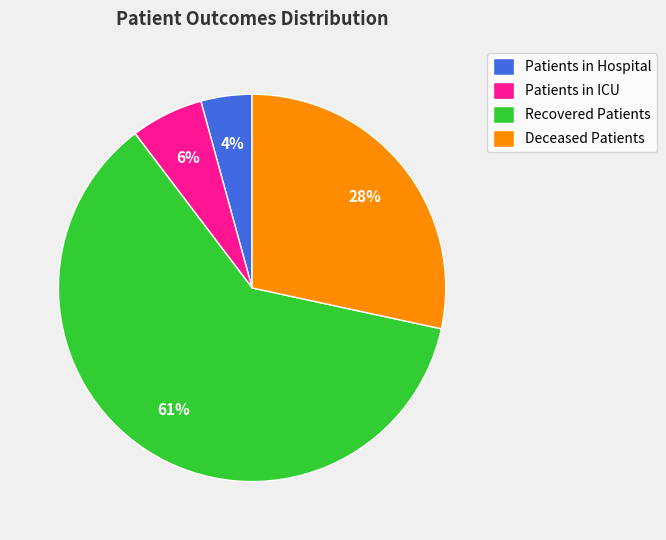

True or false: Patients in Hospital accounts for 4% of the total.

True